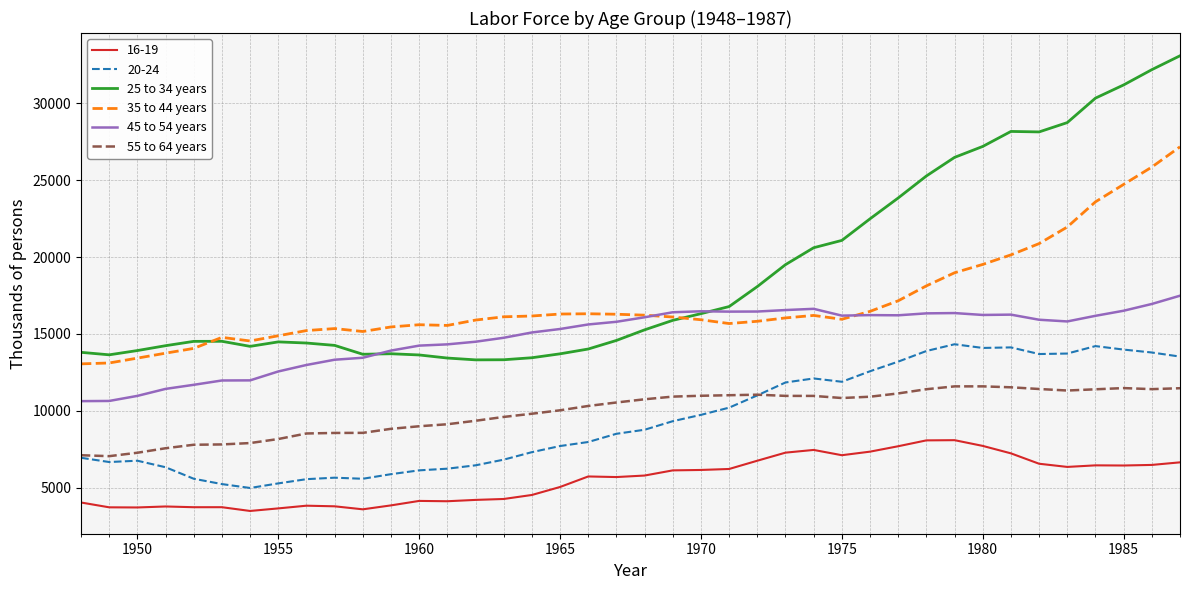

Which series has the largest total across all categories?

25 to 34 years